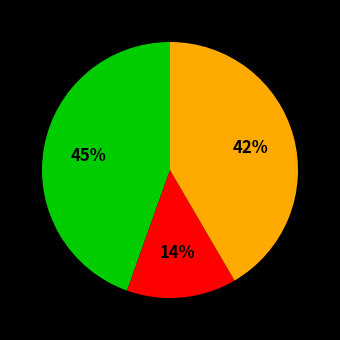

How many slices are in this pie chart?

3